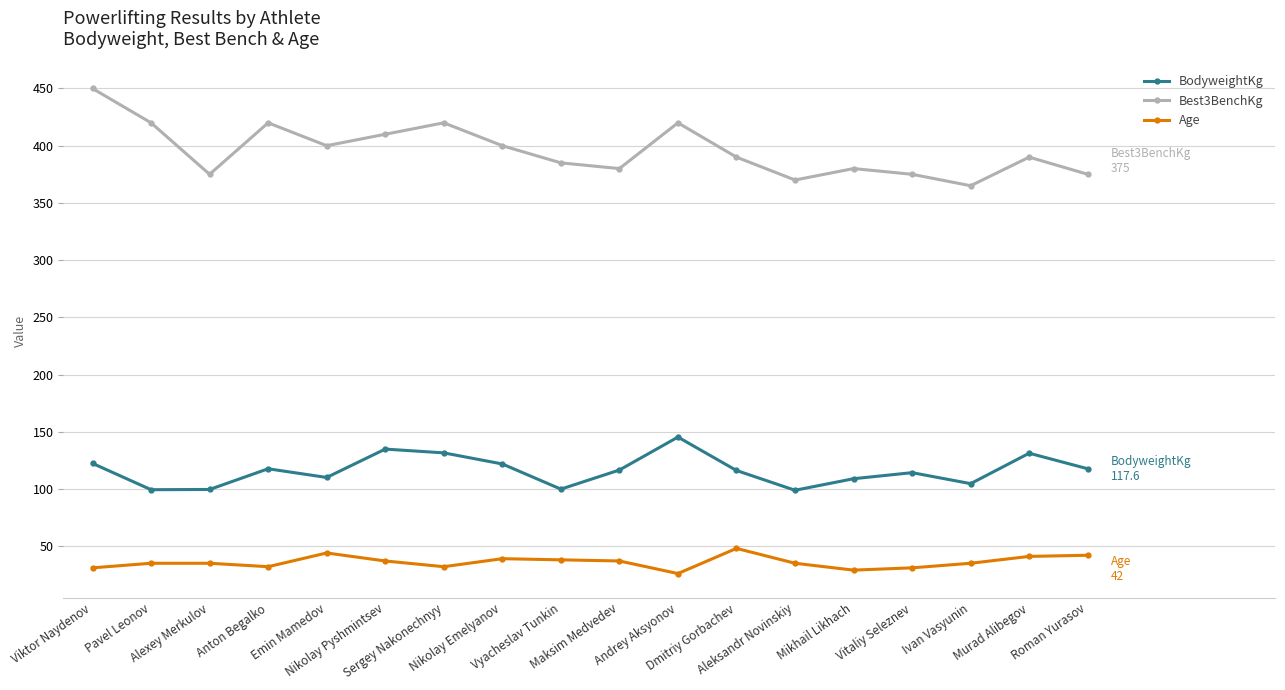

What is the difference between the highest and lowest values at Murad Alibegov?

349.0